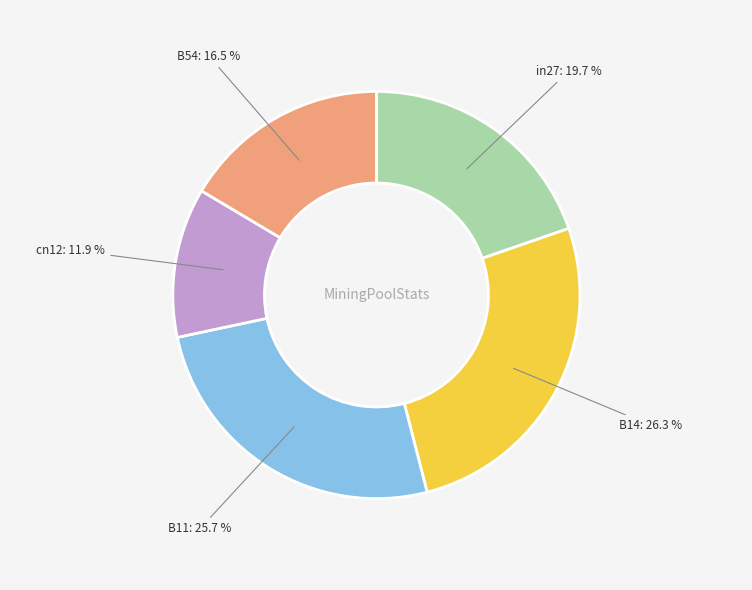

Is there a majority slice in this chart?

No